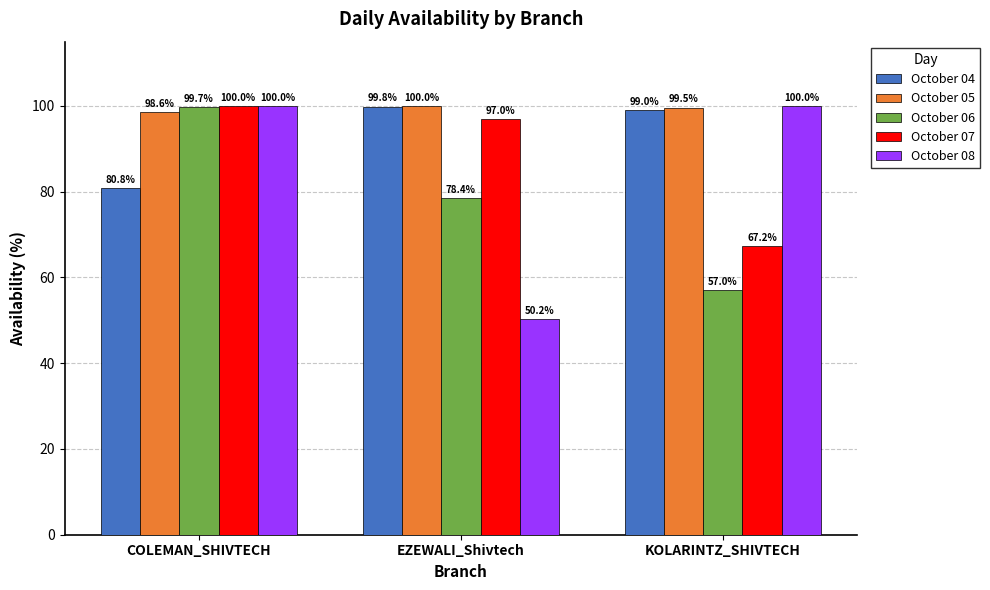

What is the spread (max minus min) of values at EZEWALI_Shivtech?

49.8